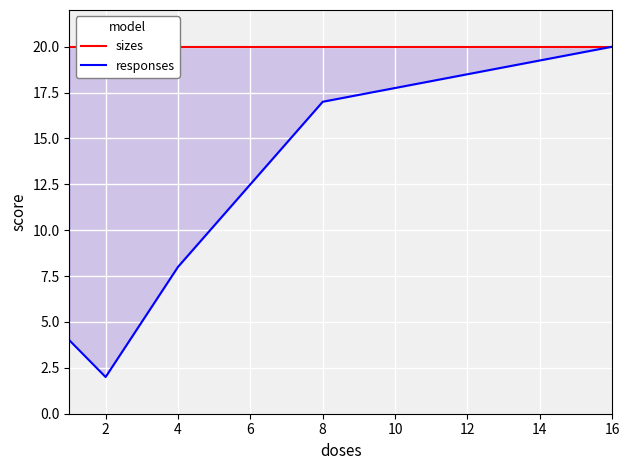

What is the approximate value of responses at 4, to the nearest 5?

10